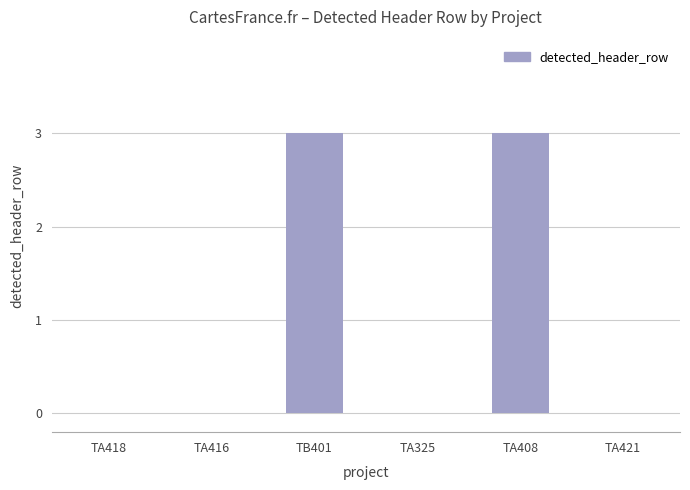

Which has a higher value, TA408 or TA416?

TA408